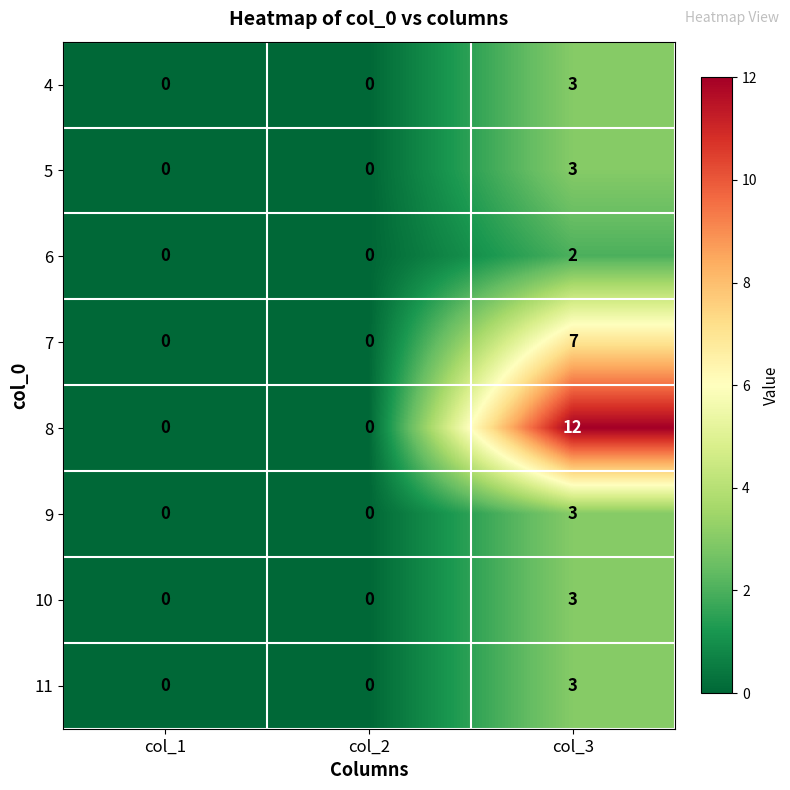

What is the total value across all series at col_3?

36